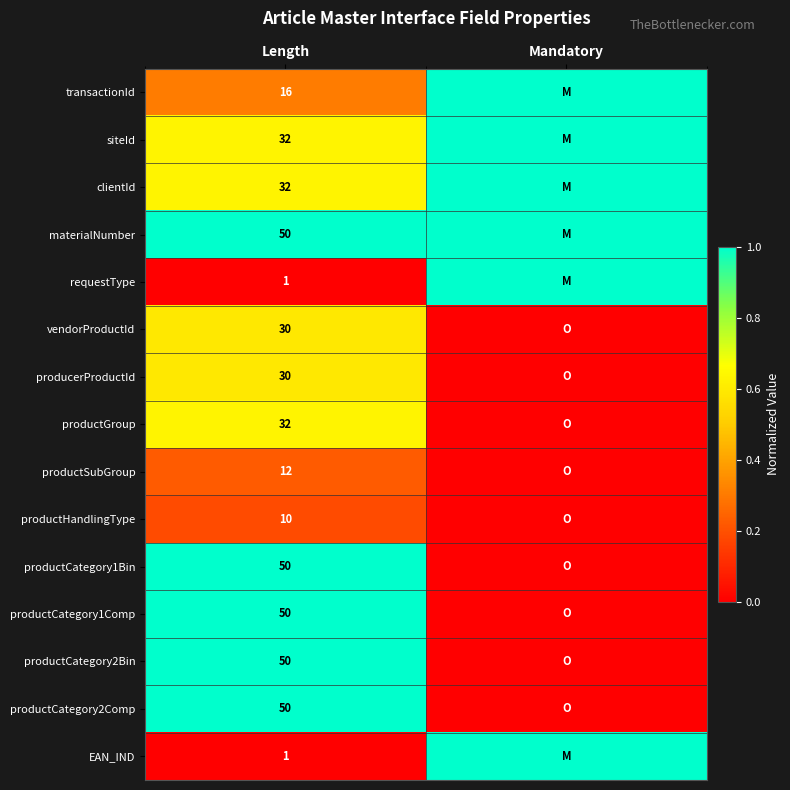

The value of productHandlingType at Length is 4. True or false?

False